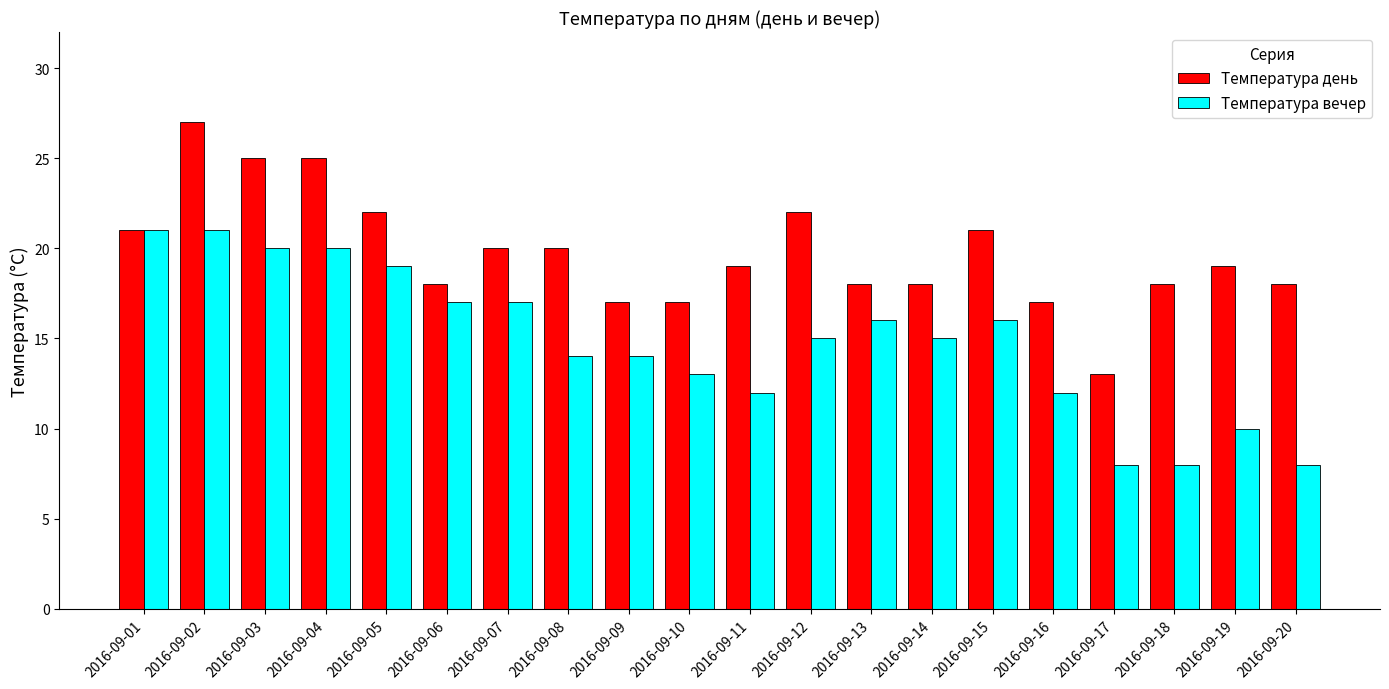

Reading left to right, extract all data points from this chart.

Температура день: 2016-09-01=21	2016-09-02=27	2016-09-03=25	2016-09-04=25	2016-09-05=22	2016-09-06=18	2016-09-07=20	2016-09-08=20	2016-09-09=17	2016-09-10=17	2016-09-11=19	2016-09-12=22	2016-09-13=18	2016-09-14=18	2016-09-15=21	2016-09-16=17	2016-09-17=13	2016-09-18=18	2016-09-19=19	2016-09-20=18
Температура вечер: 2016-09-01=21	2016-09-02=21	2016-09-03=20	2016-09-04=20	2016-09-05=19	2016-09-06=17	2016-09-07=17	2016-09-08=14	2016-09-09=14	2016-09-10=13	2016-09-11=12	2016-09-12=15	2016-09-13=16	2016-09-14=15	2016-09-15=16	2016-09-16=12	2016-09-17=8	2016-09-18=8	2016-09-19=10	2016-09-20=8